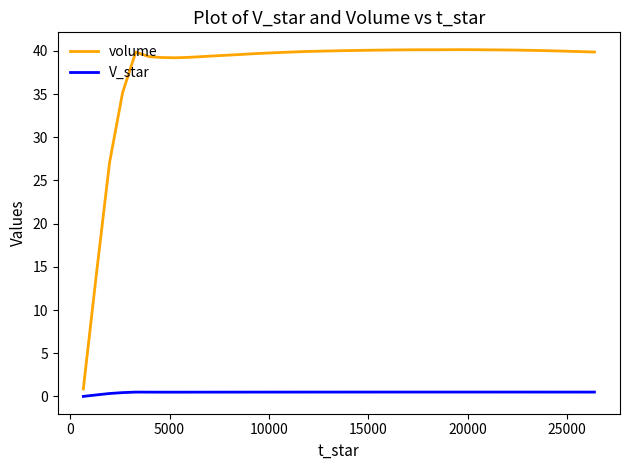

Does the chart have visible grid lines?

No